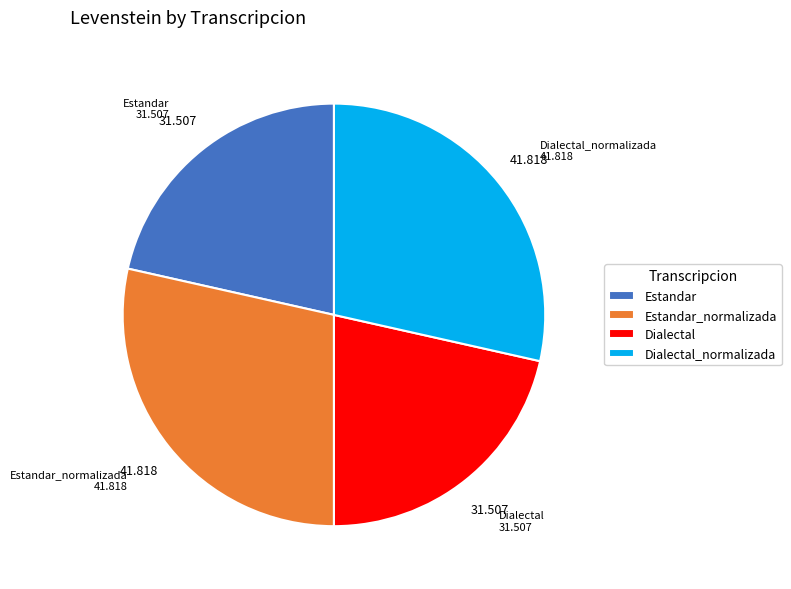

Is the sum of Estandar and Dialectal greater than half?

No